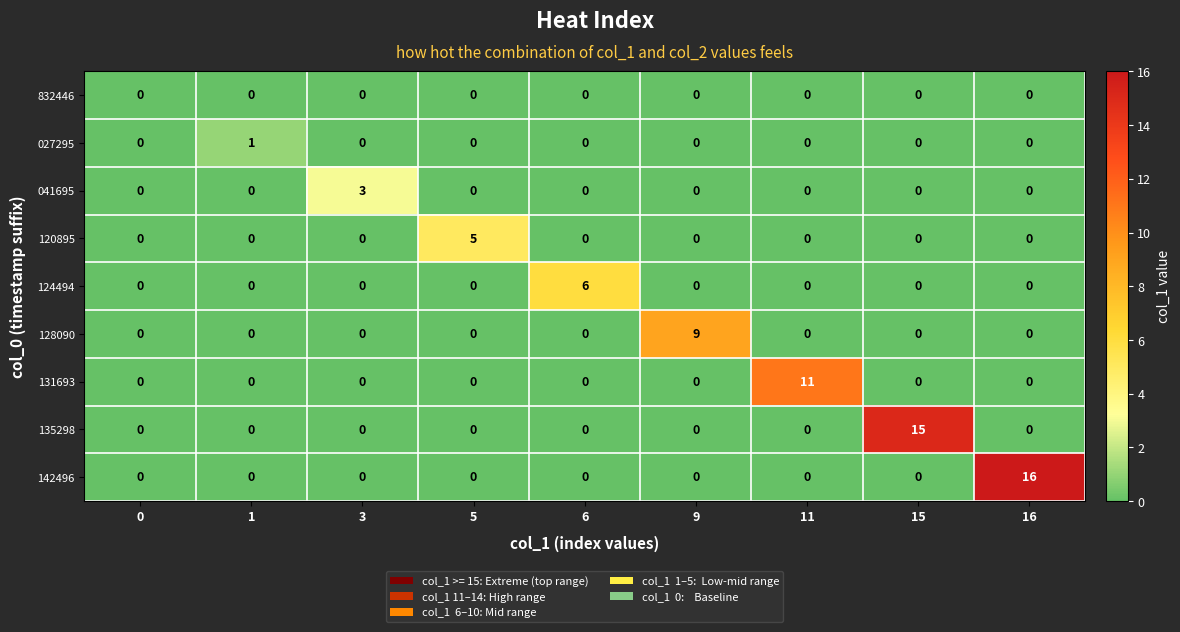

Which series has the largest total across all categories?

142496